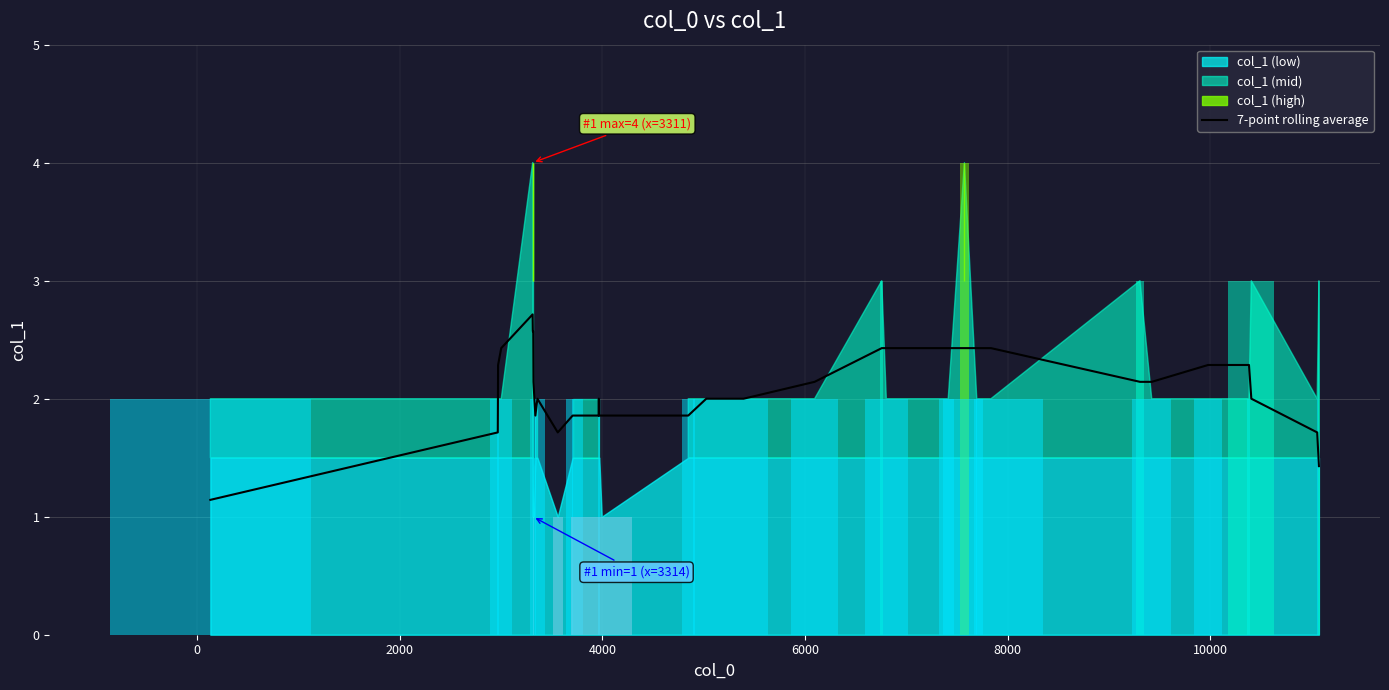

How many categories are shown in the chart?

40